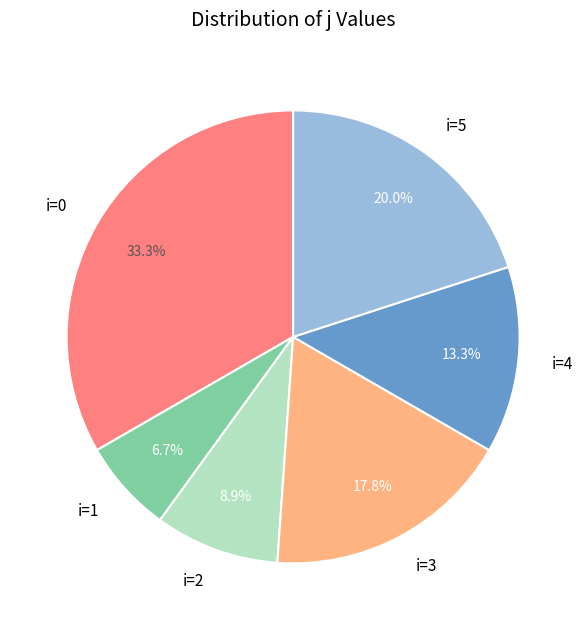

How much of the chart is everything except i=5?

80.0%